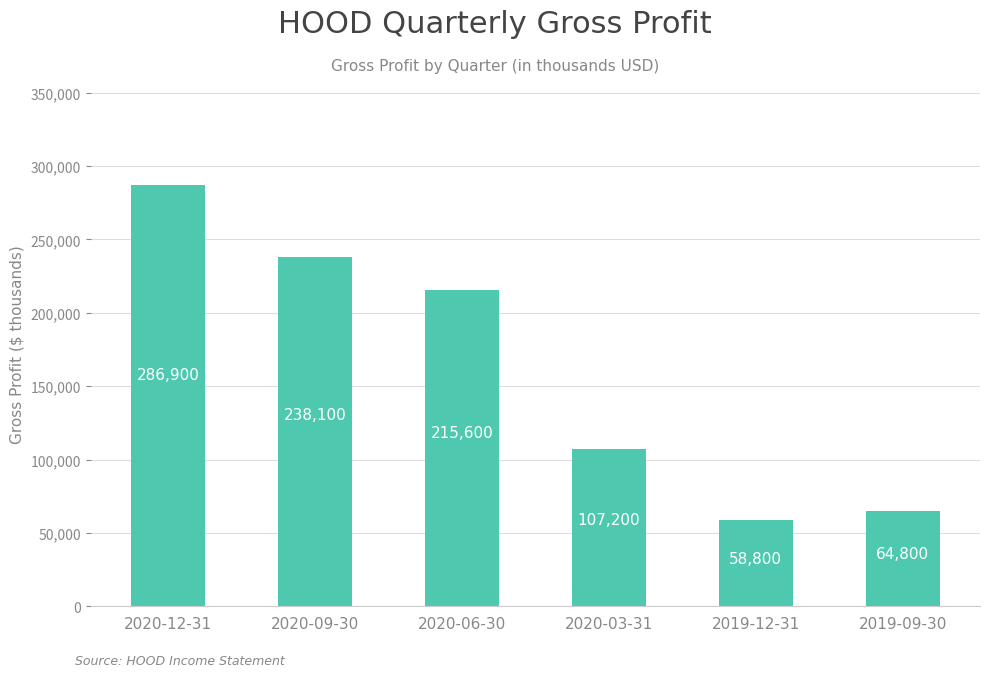

Which category has the highest value across all series?

2020-12-31